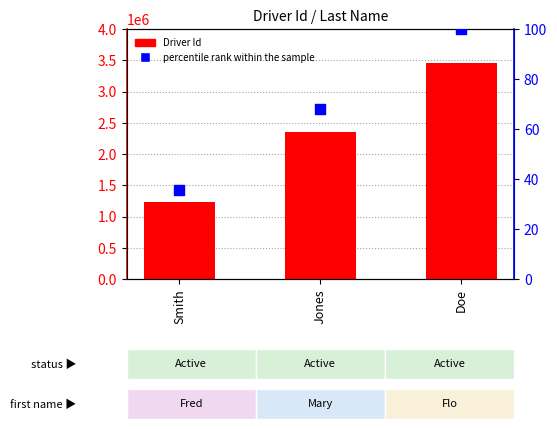

What are all the series names shown in the legend?

Driver Id, percentile rank within the sample